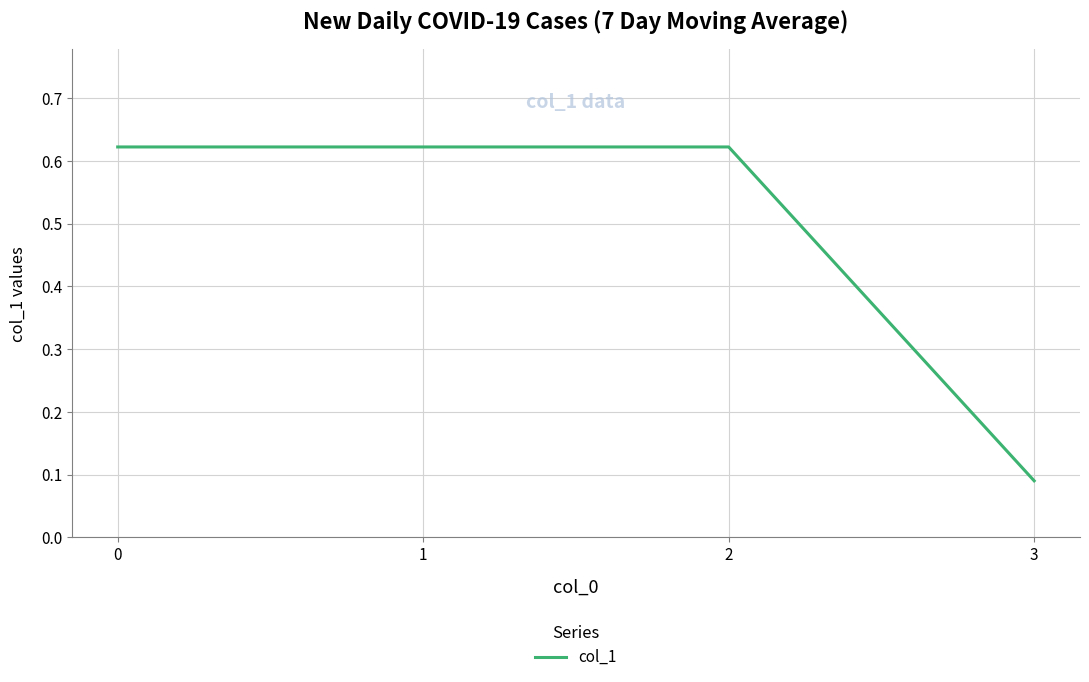

What is the difference between the maximum and minimum values?

0.5